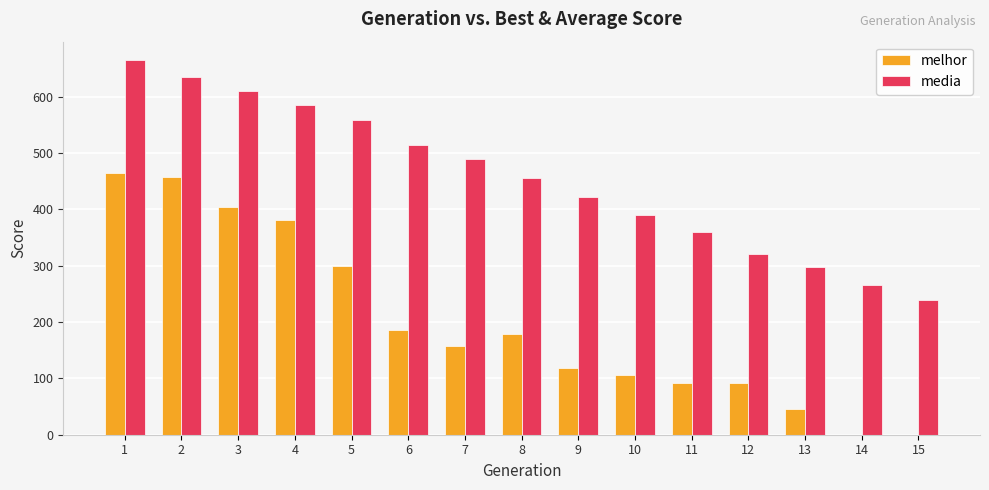

Which category has the highest value in the media series?

1